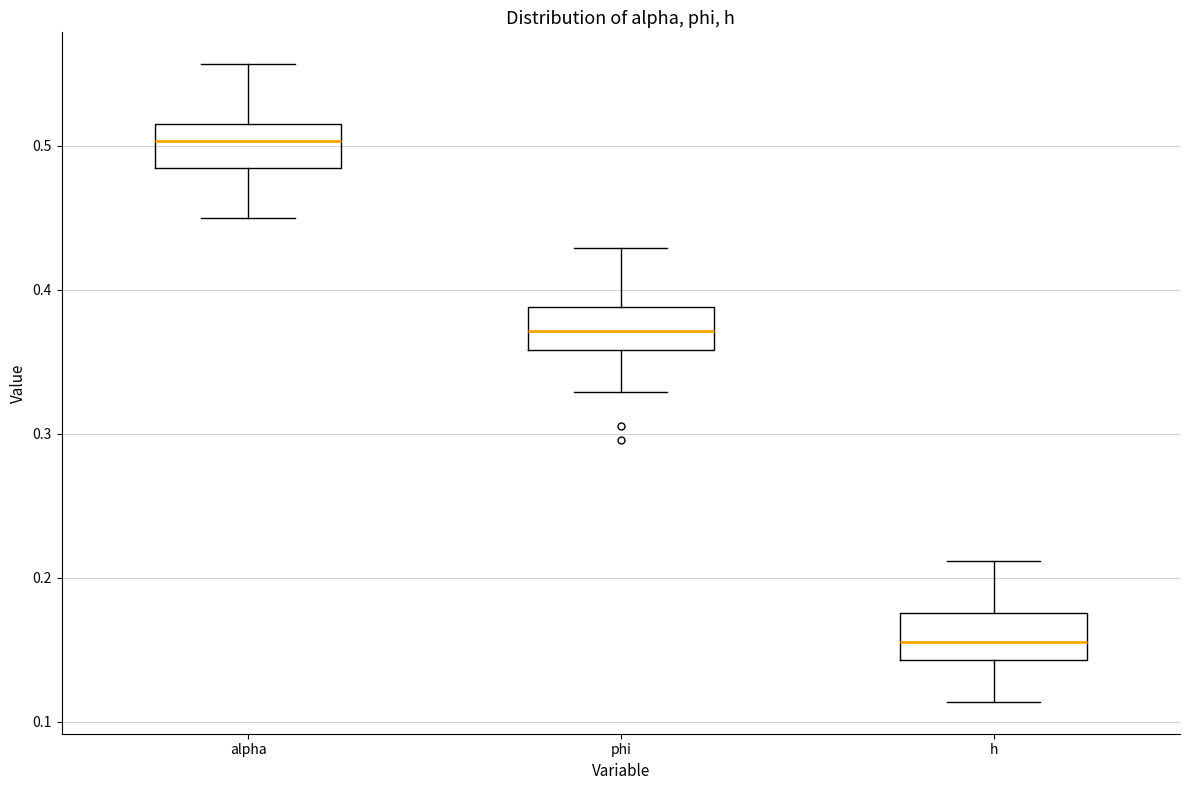

Reading left to right, transcribe this box plot: for each box, give where its median line is, the range the box spans, and where its two whiskers end, as read against the y-axis. The values are not printed on the chart, so give them approximately, as read against the axis.

alpha: median 0.50, box 0.48 to 0.51, whiskers 0.45 to 0.56
phi: median 0.37, box 0.36 to 0.39, whiskers 0.33 to 0.43
h: median 0.16, box 0.14 to 0.18, whiskers 0.11 to 0.21